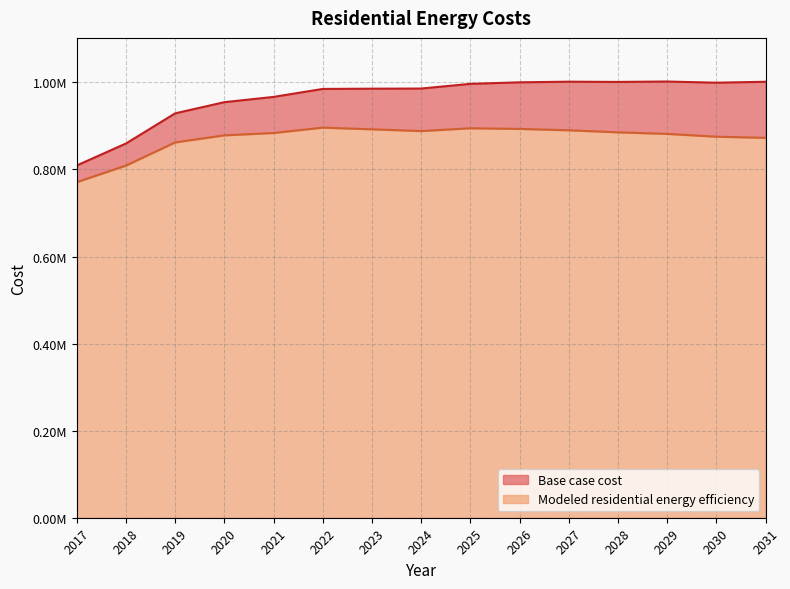

List the series in order of their peak value, lowest first.

Modeled residential energy efficiency, Base case cost